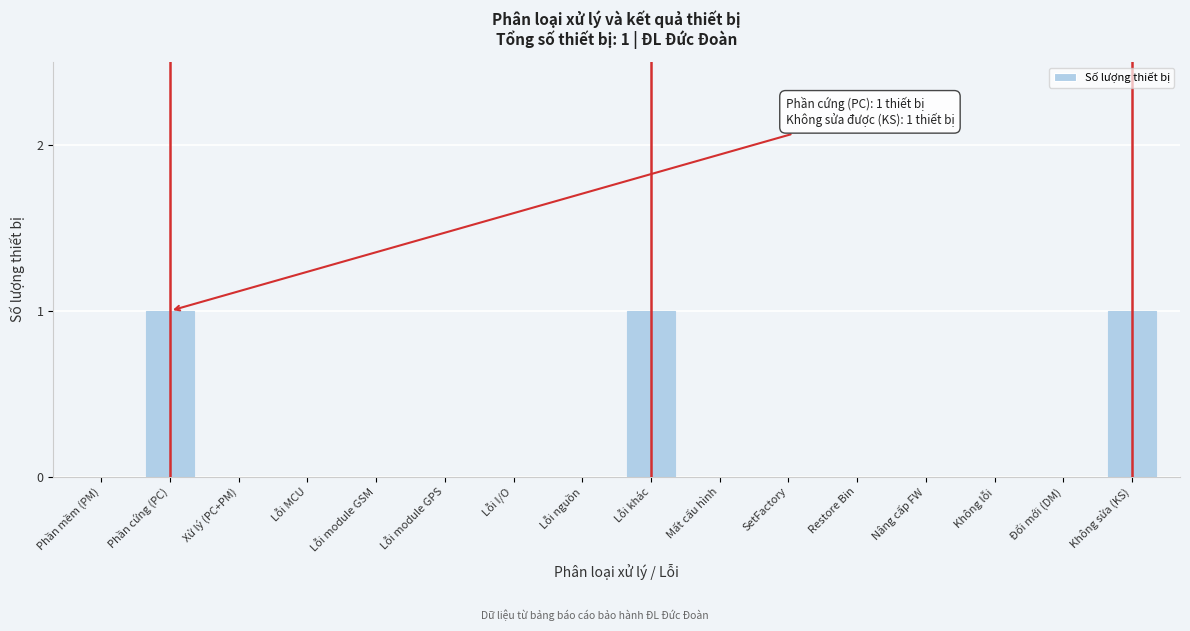

Reading left to right, what are all the values shown in this chart?

Phần mềm (PM)=0	Phần cứng (PC)=1	Xử lý (PC+PM)=0	Lỗi MCU=0	Lỗi module GSM=0	Lỗi module GPS=0	Lỗi I/O=0	Lỗi nguồn=0	Lỗi khác=1	Mất cấu hình=0	SetFactory=0	Restore Bin=0	Nâng cấp FW=0	Không lỗi=0	Đổi mới (DM)=0	Không sửa (KS)=1